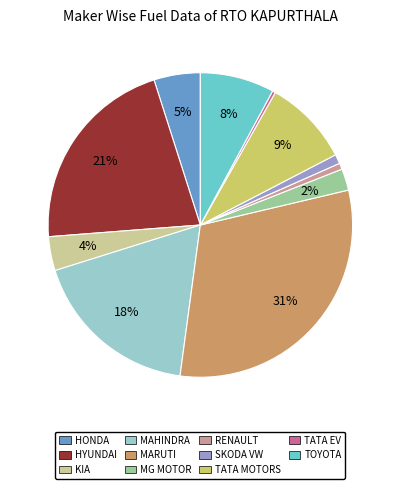

To the nearest percent, what is the average slice percentage?

9%